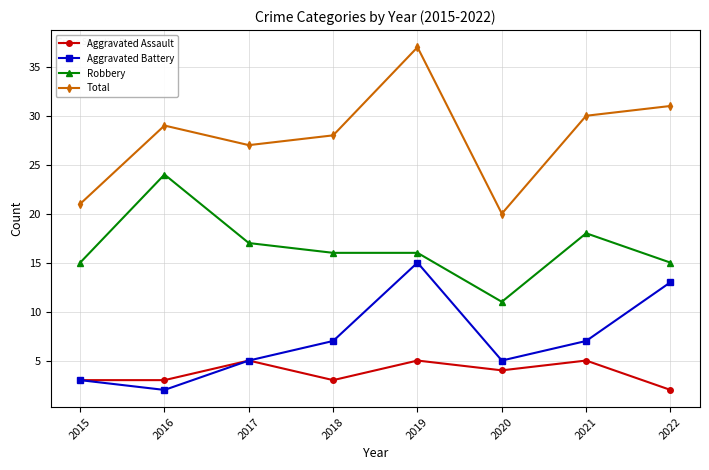

True or false: Aggravated Battery and Robbery cross at least once.

False